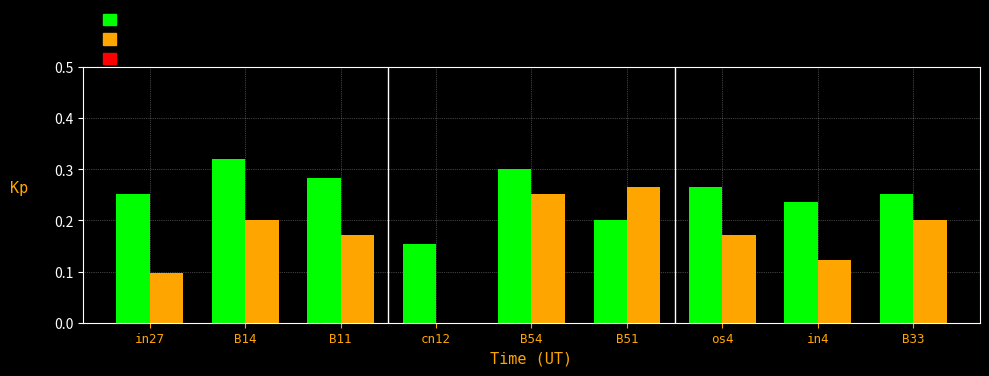

At which category is the sum across all series the highest?

B54